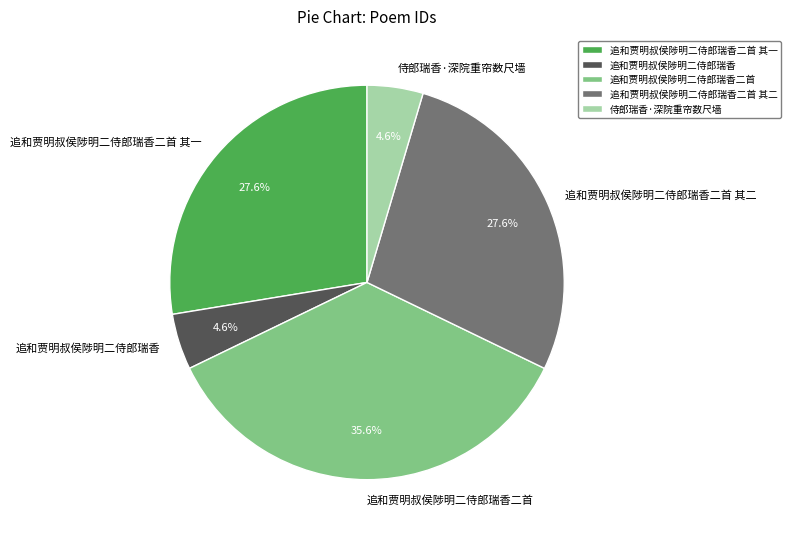

Count the number of slices in the pie.

5